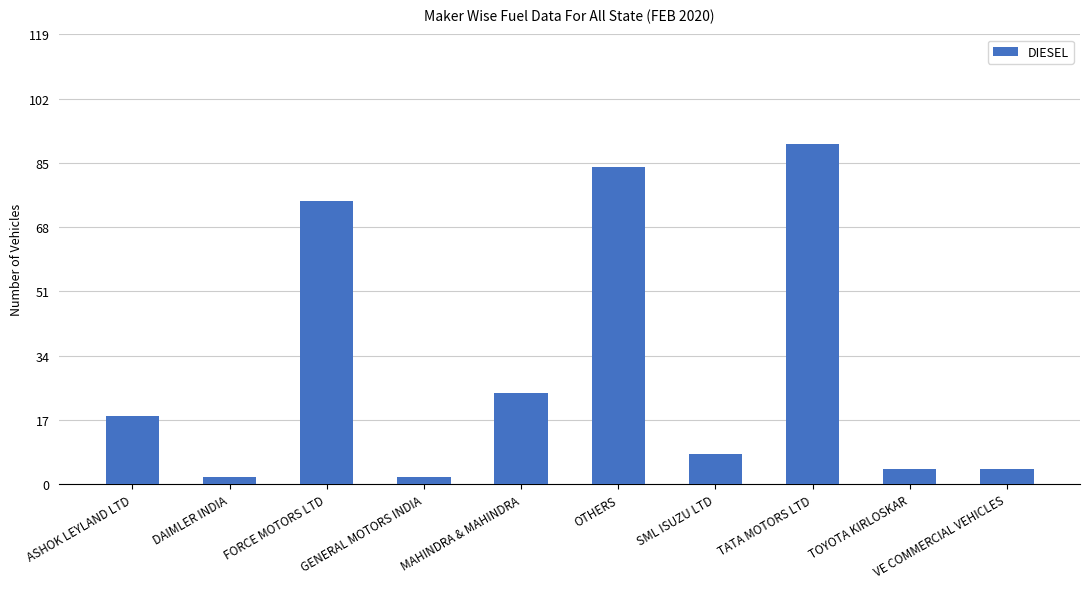

What is the sum of the values at SML ISUZU LTD and TOYOTA KIRLOSKAR?

12